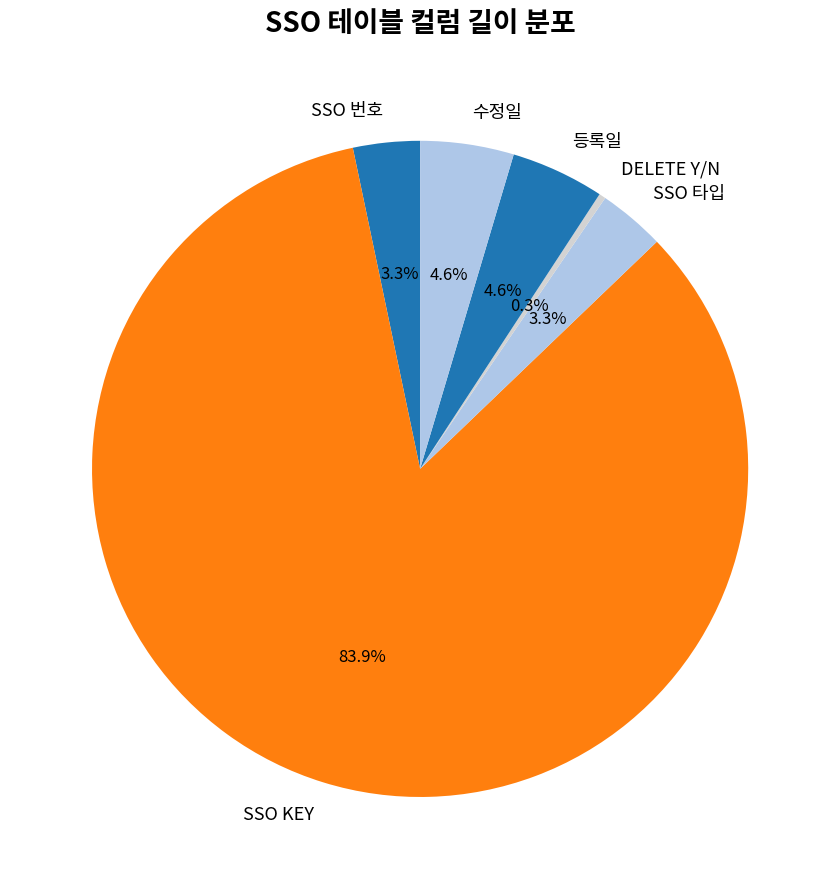

True or false: SSO KEY accounts for 70% of the total.

False